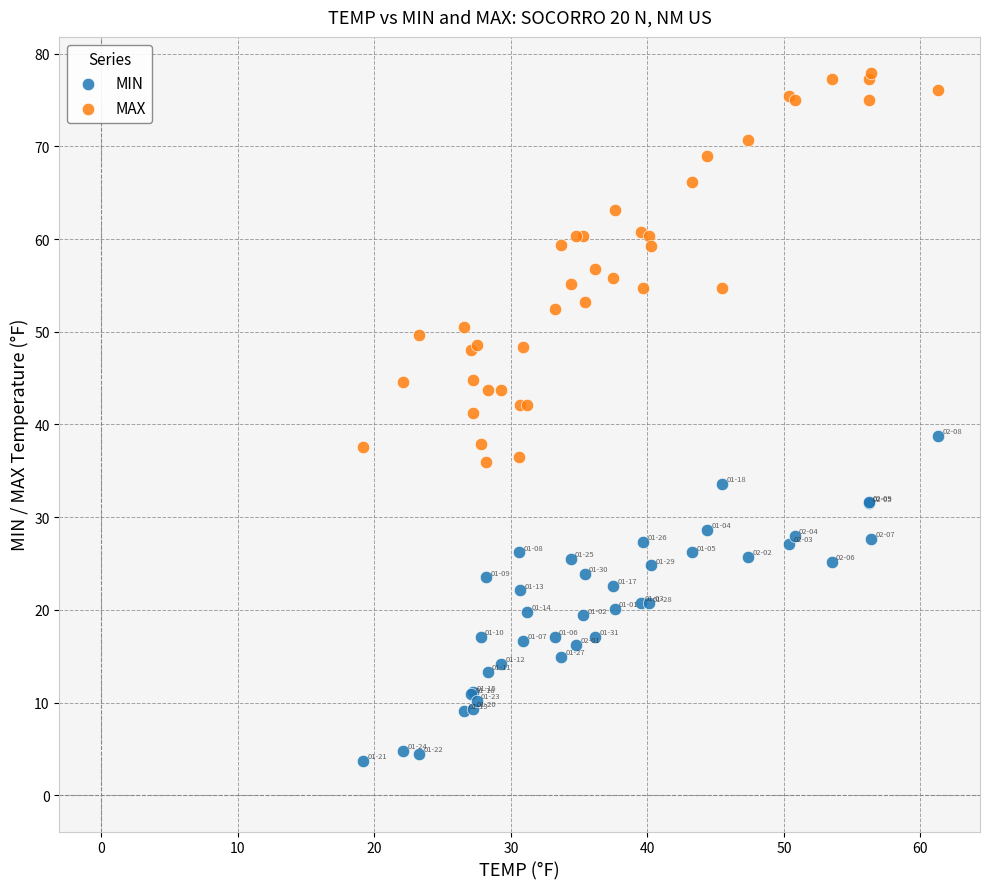

What are all the series names shown in the legend?

MIN, MAX